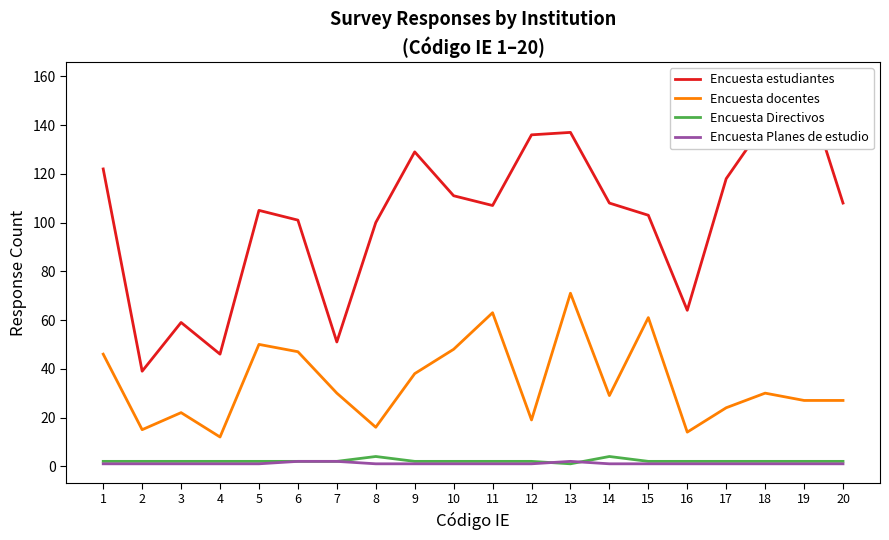

Which label corresponds to the largest value in the chart?

19